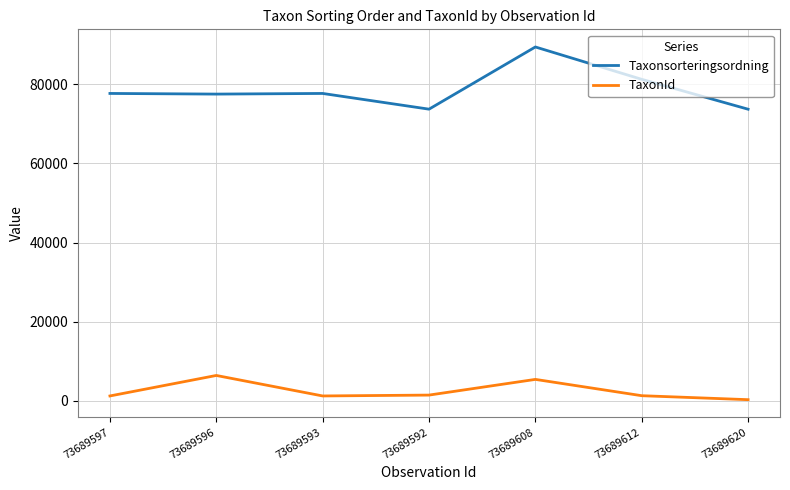

What are all the series names shown in the legend?

Taxonsorteringsordning, TaxonId